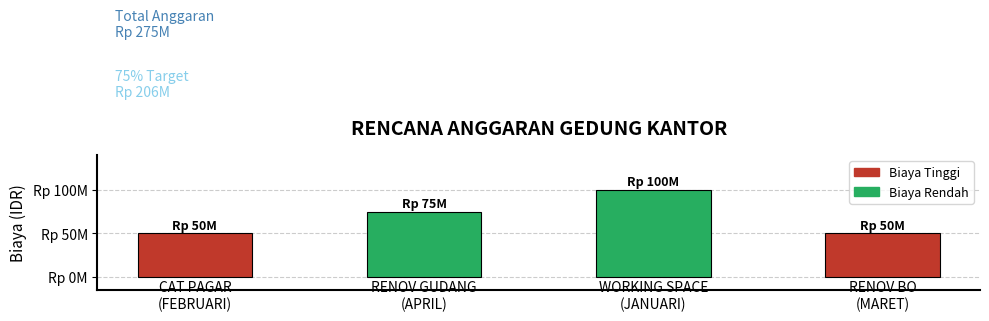

List the labels in order of value, largest first.

2, 1, 0, 3